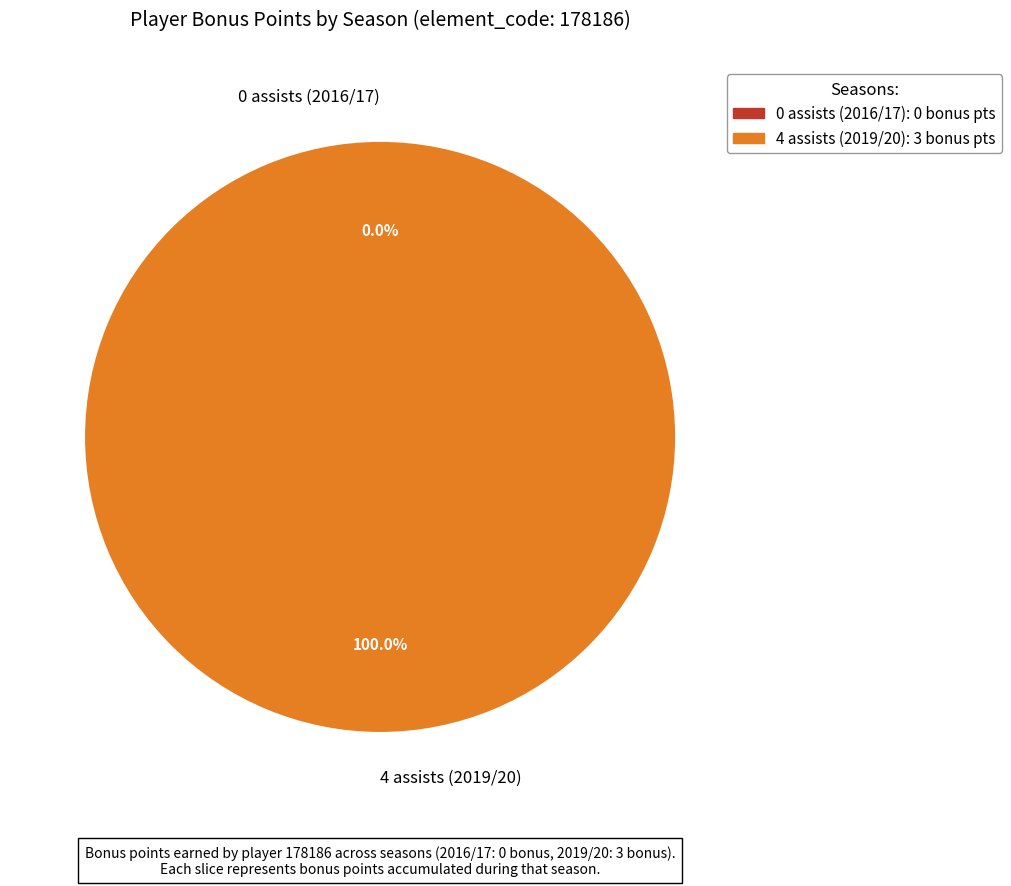

The 0 assists (2016/17) slice represents 0% of the pie. True or false?

True